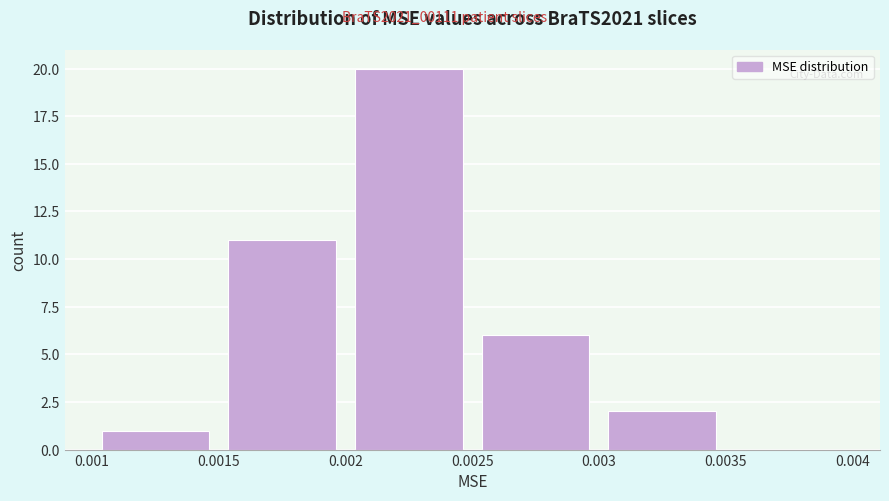

Reading left to right, list every bar in this chart as the range it spans on the x-axis followed by its height. The values are not printed on the chart, so give them approximately, as read against the axis.

0.001 to 0.0015: 1
0.0015 to 0.002: 11
0.002 to 0.0025: 20
0.0025 to 0.003: 6
0.003 to 0.0035: 2
0.0035 to 0.004: 0